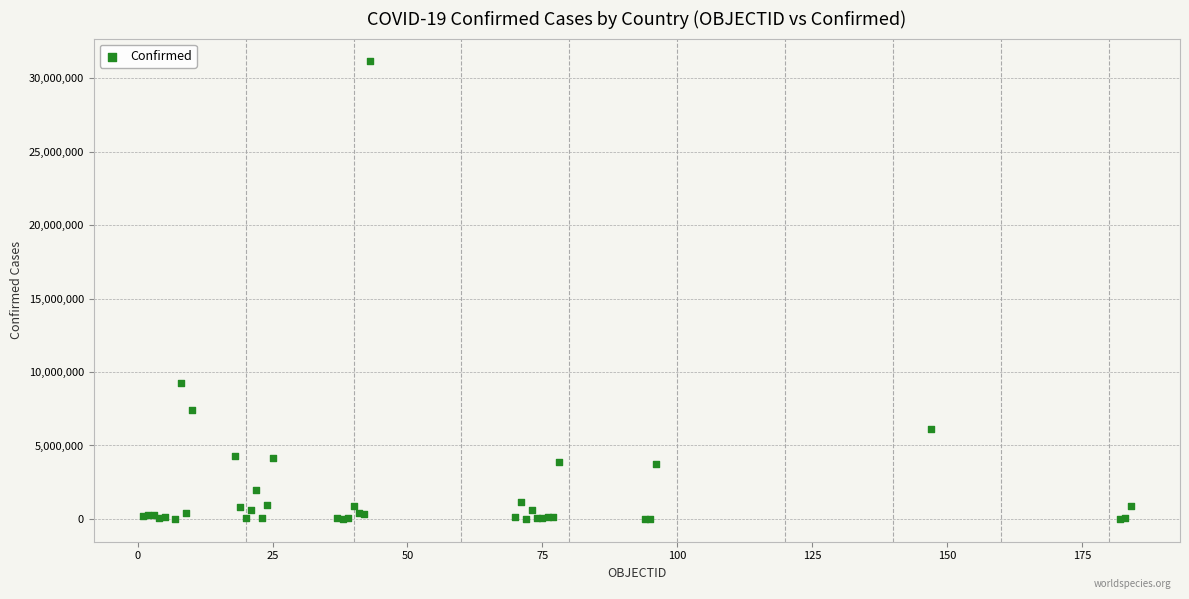

What Y value in the scatter plot is closest to 15572448?

9230573